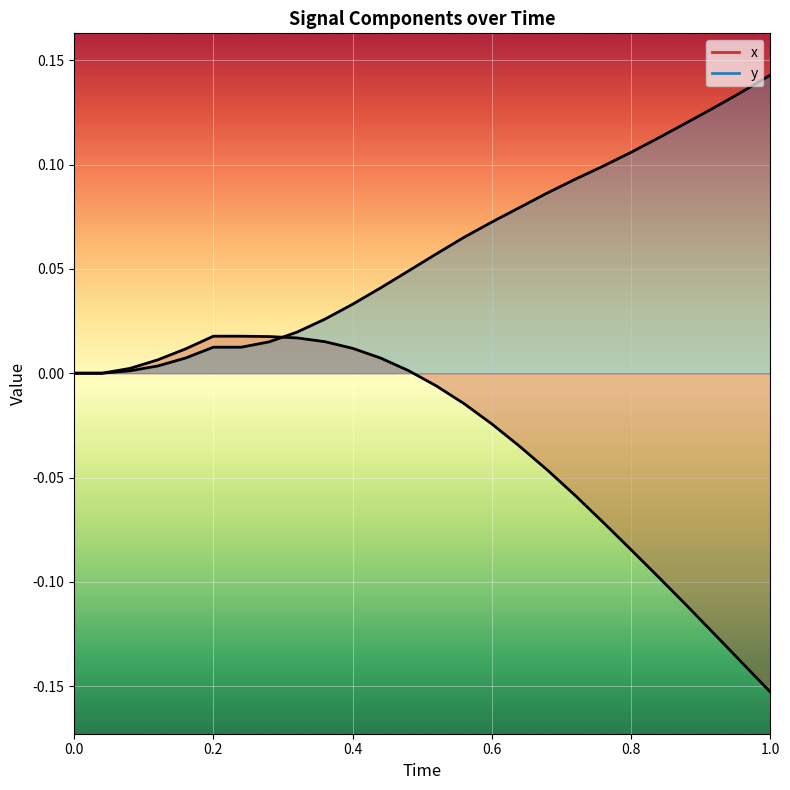

The x series shows 0.0 at 0.8. True or false?

False